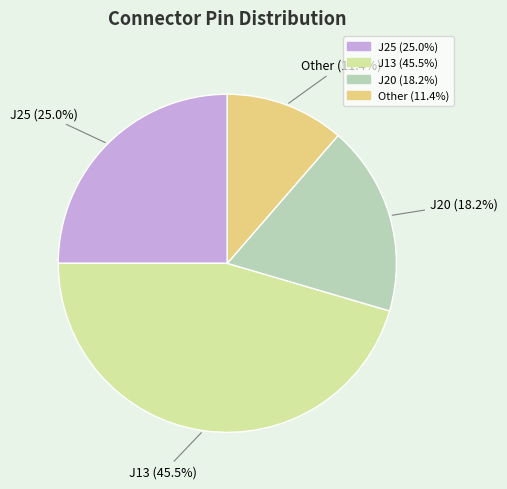

Is there any slice that represents more than half of the pie?

No